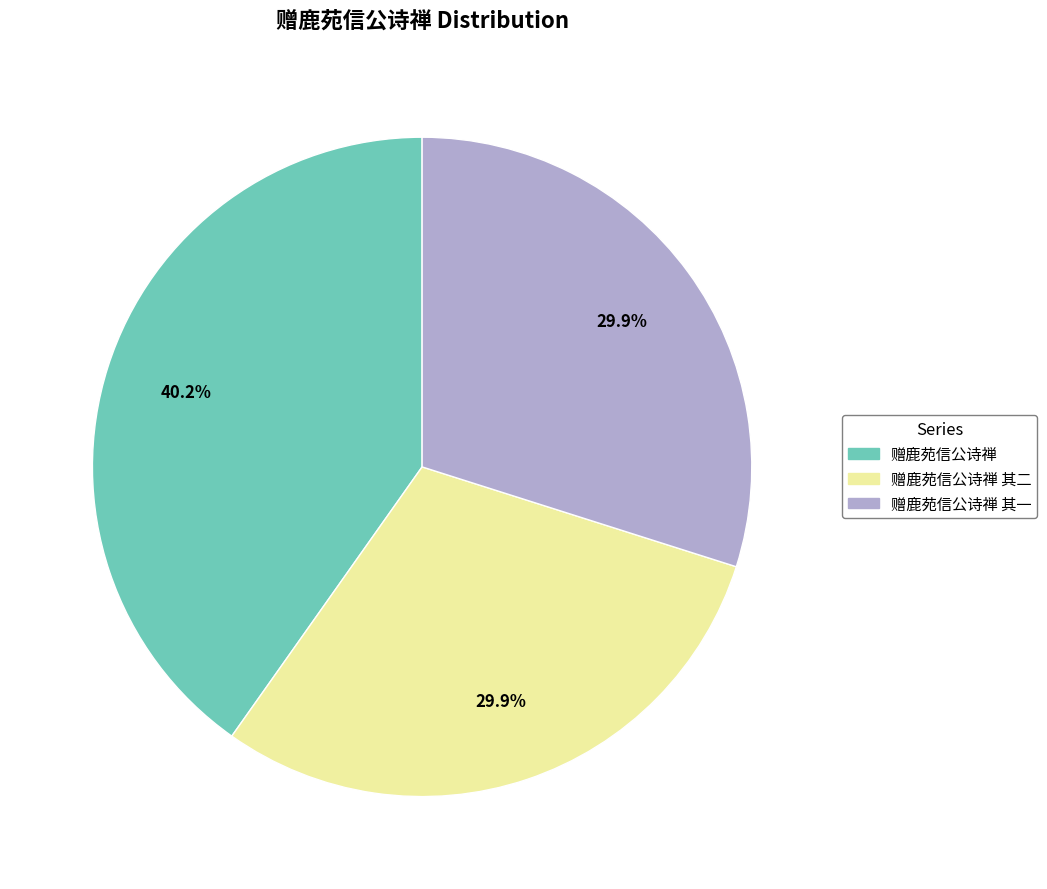

Count the number of slices in the pie.

3